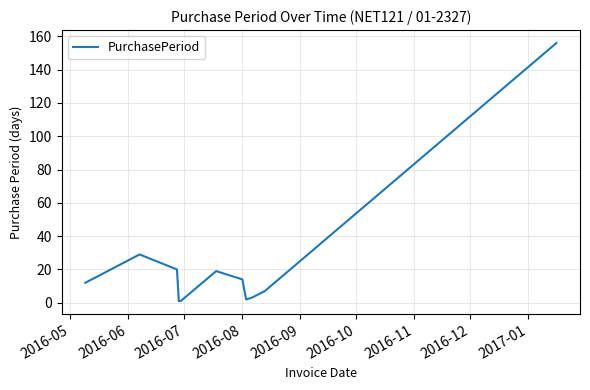

What is the average value?

24